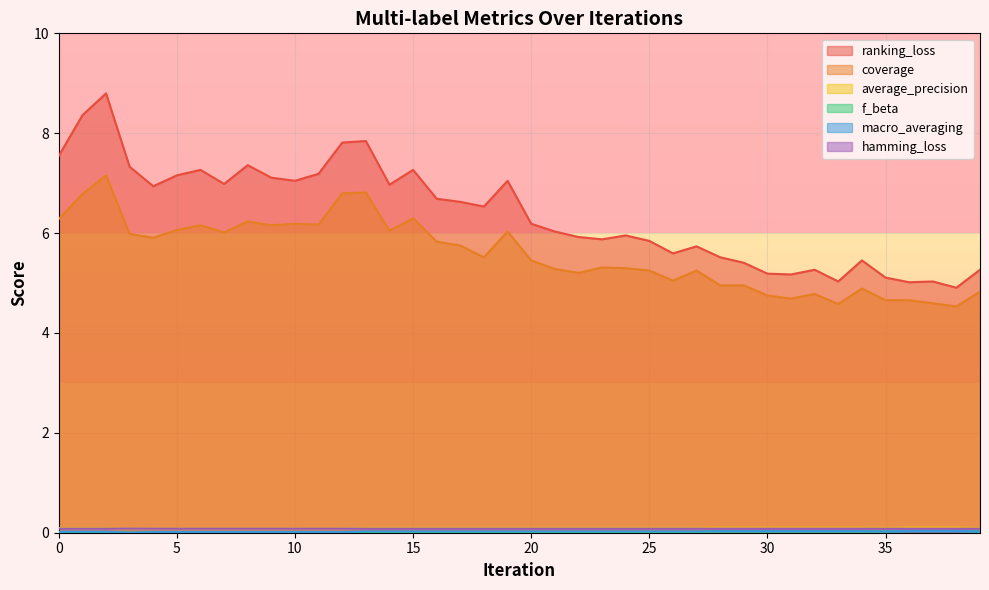

At which category does the chart reach its minimum across all series?

3